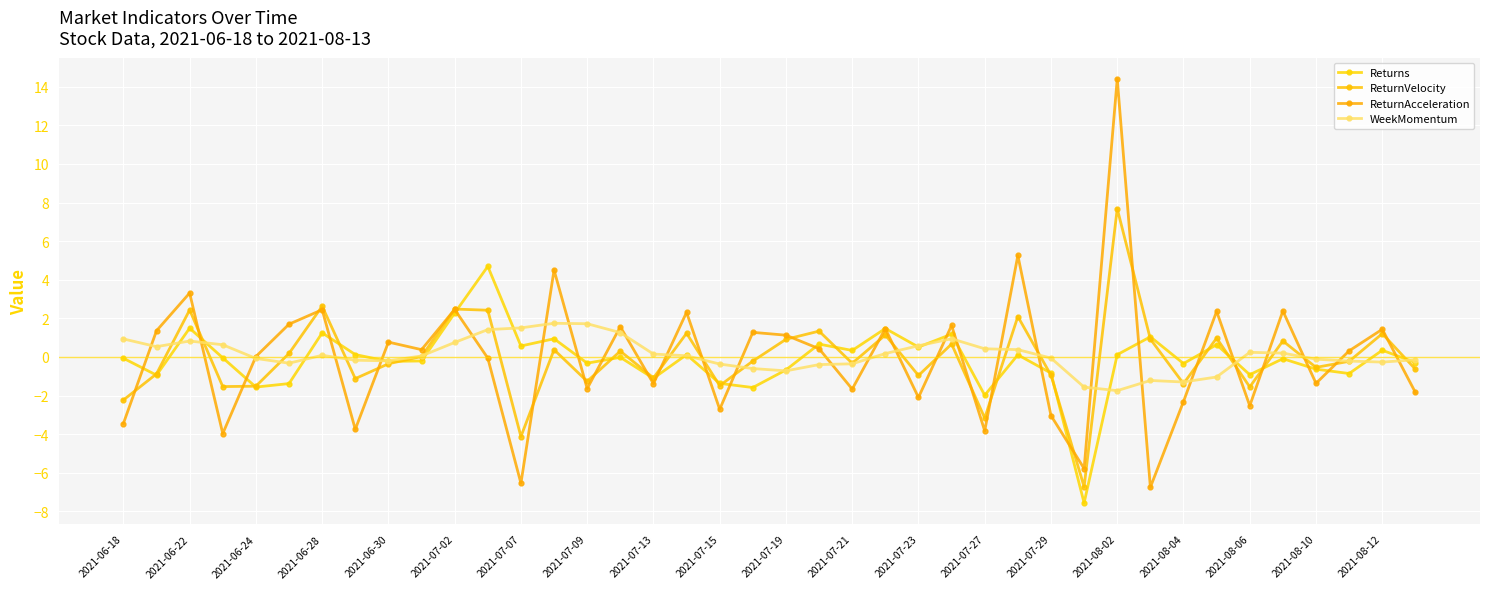

What is the value of the ReturnAcceleration point at the 7th from the left?

2.4